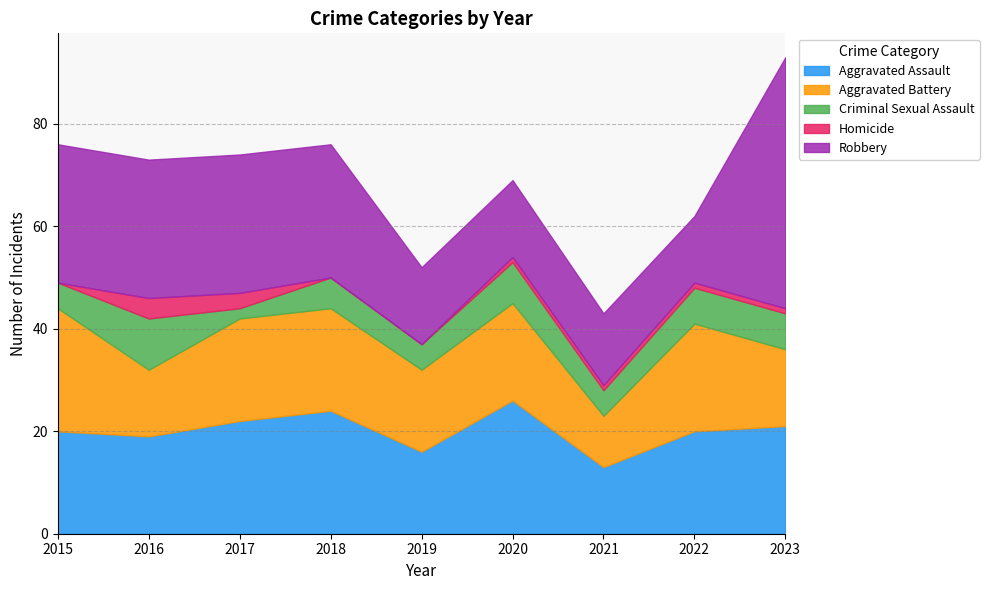

What is the greatest value displayed?

49